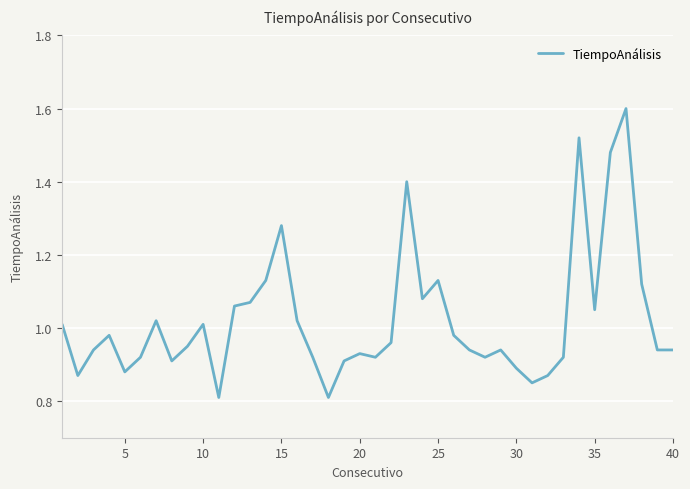

What is the greatest value displayed?

1.6